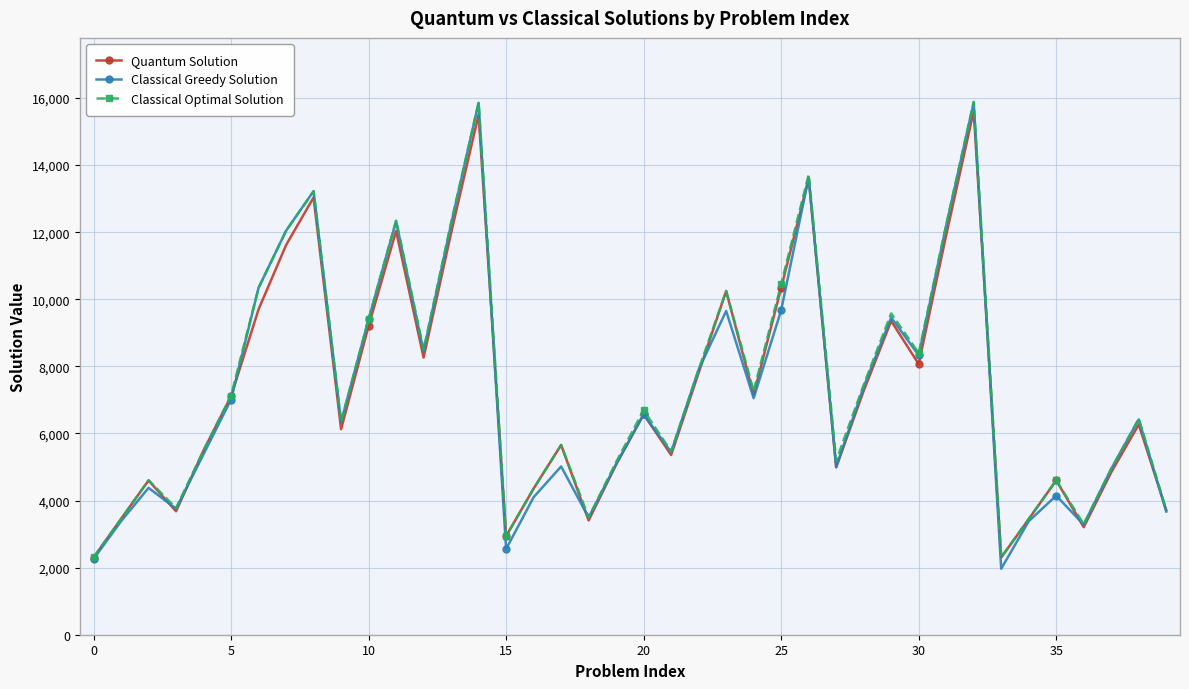

What is the value of the Quantum Solution point at the 32nd from the left?

11914